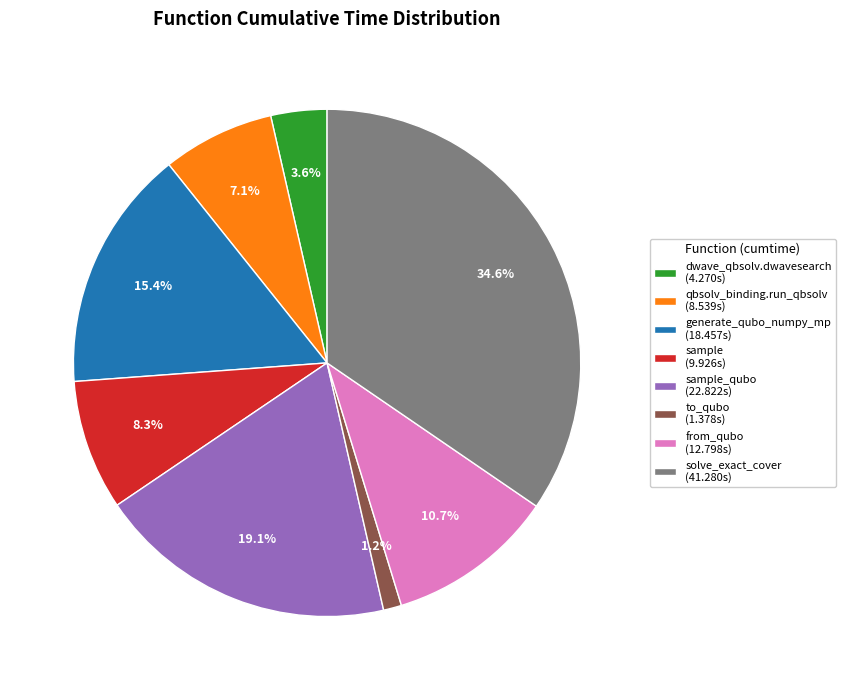

Is solve_exact_cover (41.280s) the majority of the pie?

No